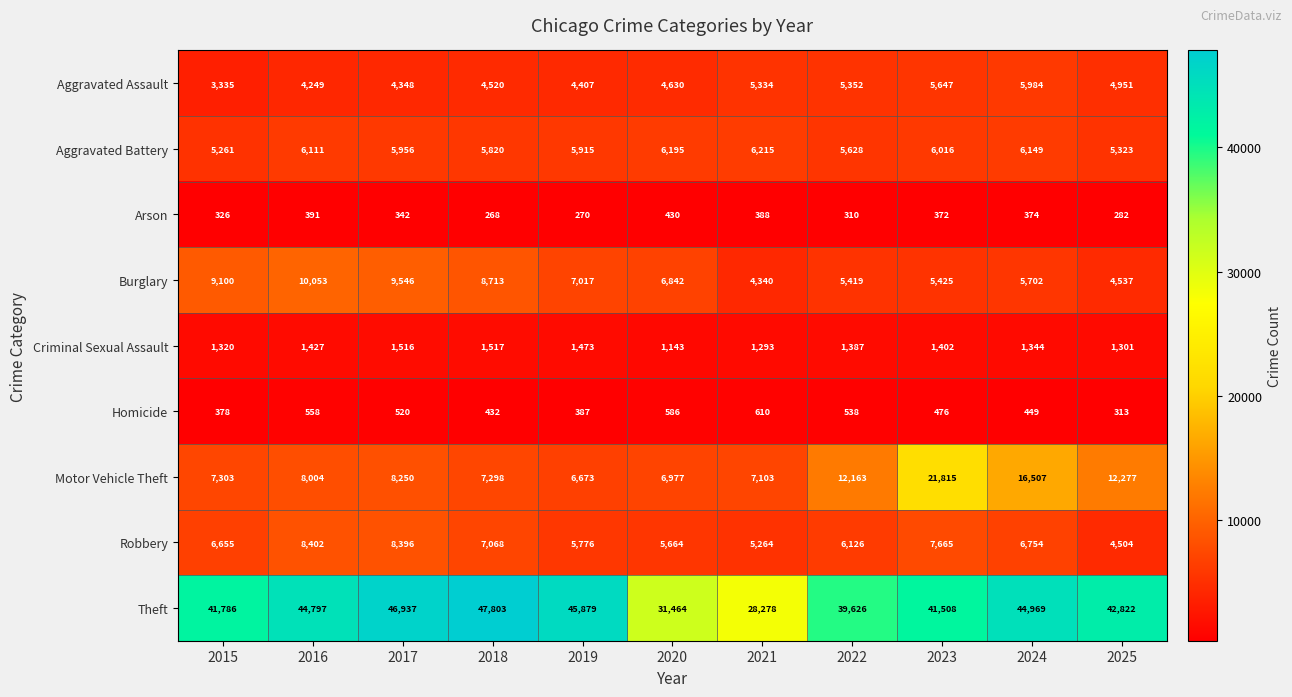

List the series in order of their peak value, lowest first.

Arson, Homicide, Criminal Sexual Assault, Aggravated Assault, Aggravated Battery, Robbery, Burglary, Motor Vehicle Theft, Theft